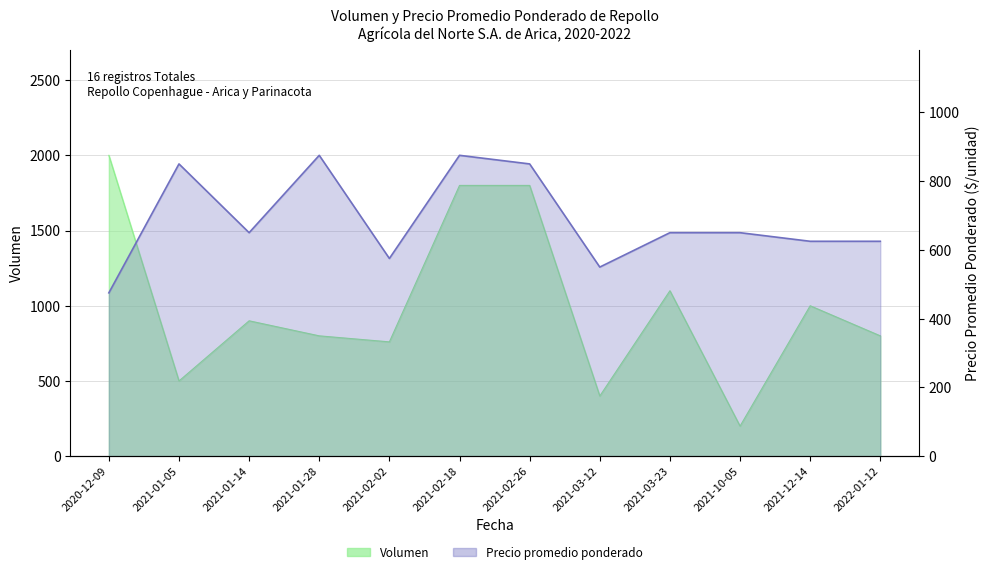

Where is the first local minimum for Volumen?

2021-01-05